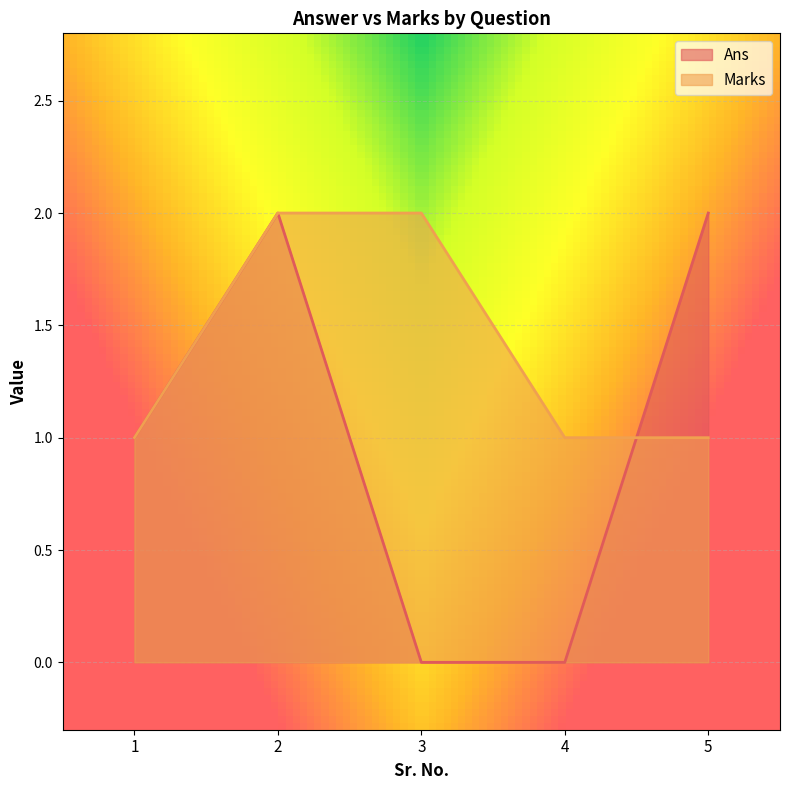

What are all the series names shown in the legend?

Ans, Marks